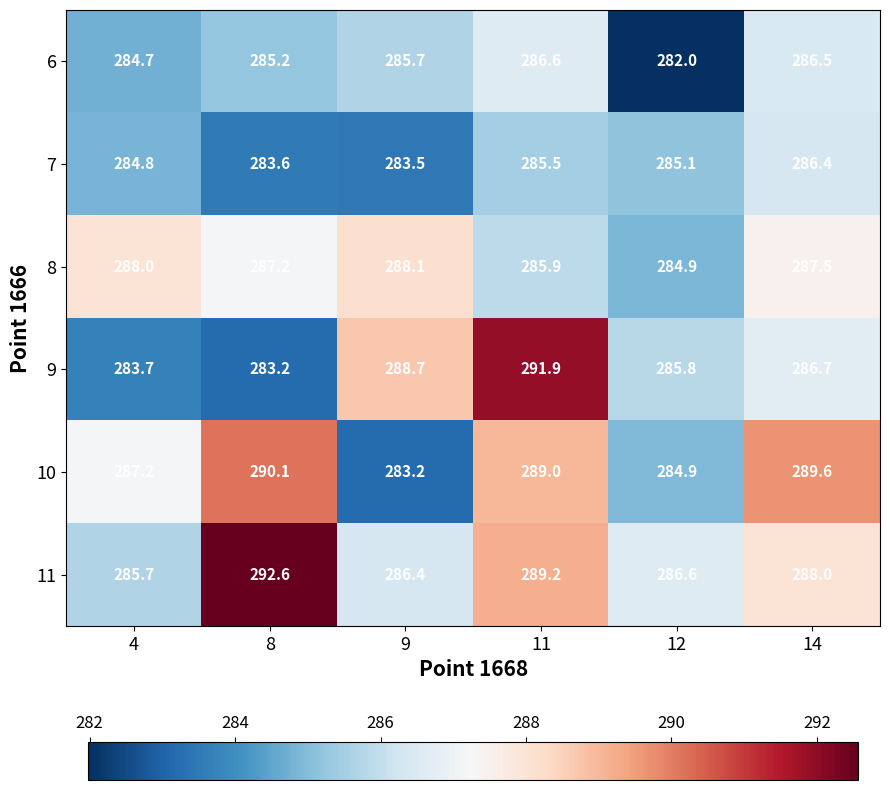

Is it true that 8 equals 76.3 at 9?

False